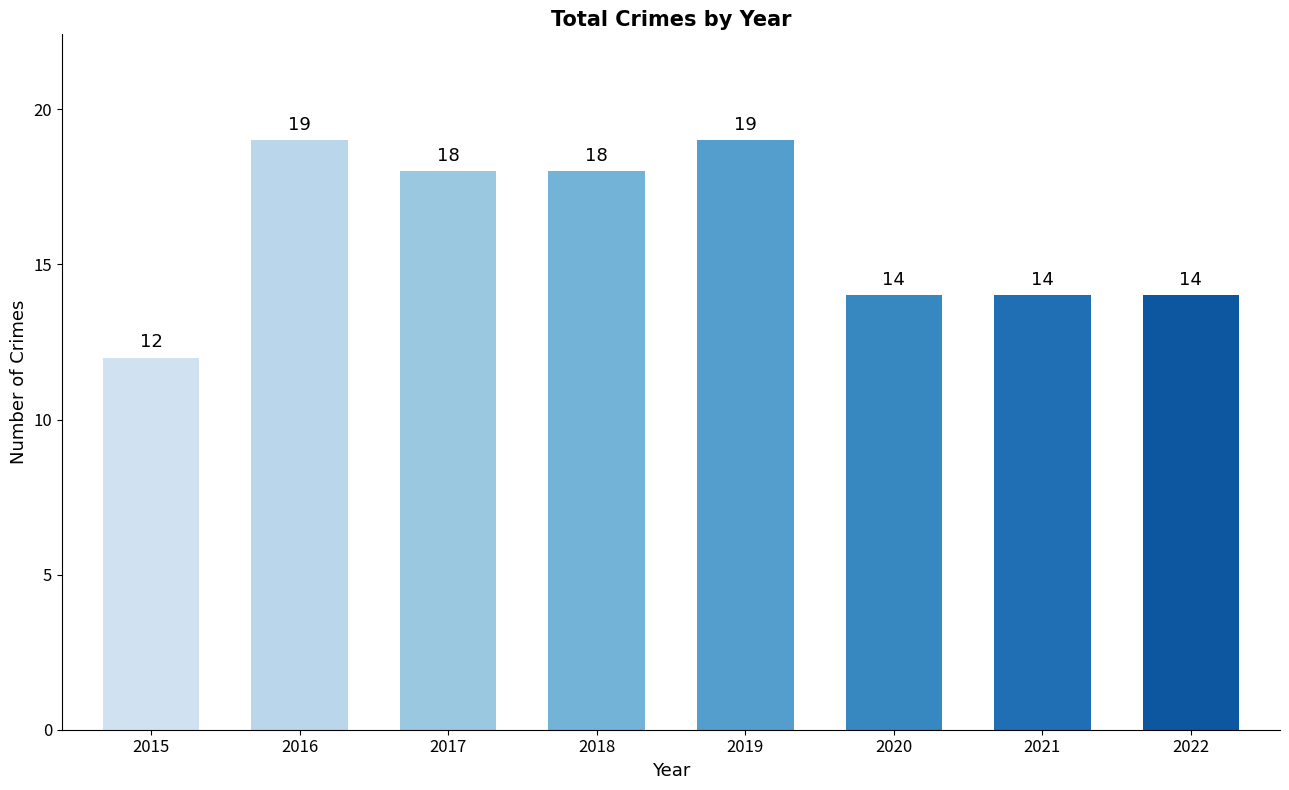

What is the value of the 3rd bar from the left?

18